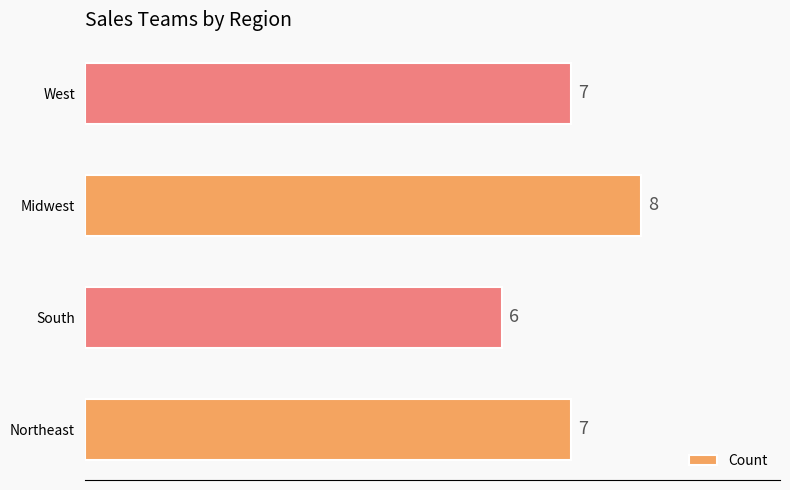

What is the average value?

7